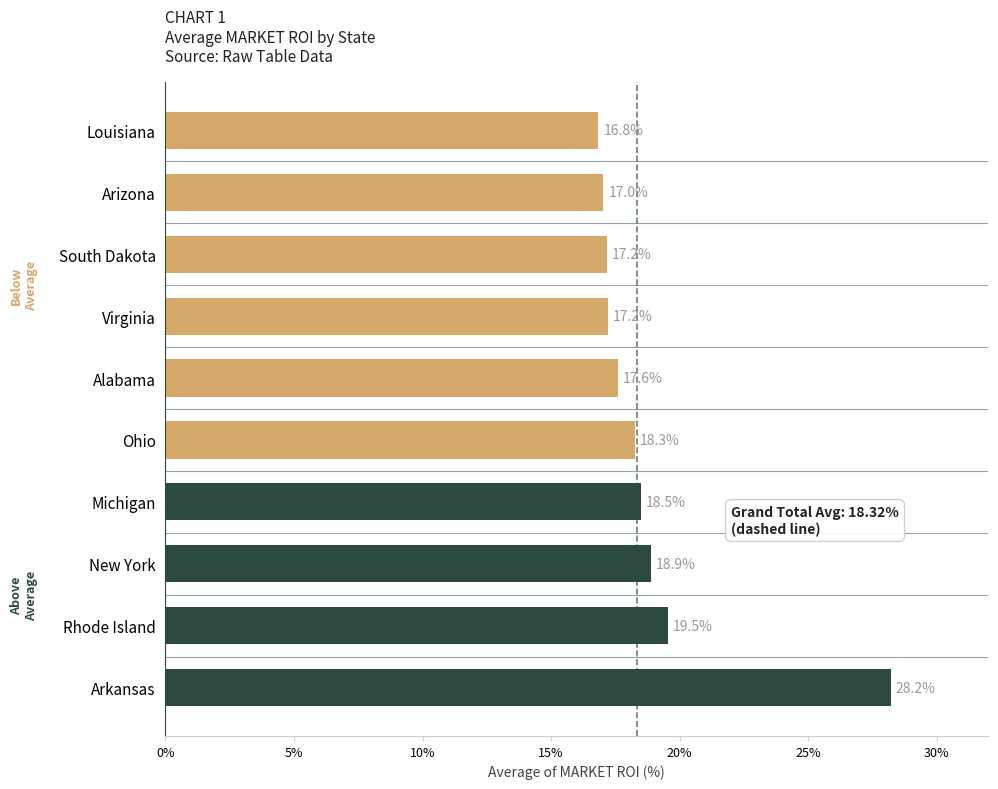

Approximately how many times larger is the value at Ohio compared to Arkansas?

0.6